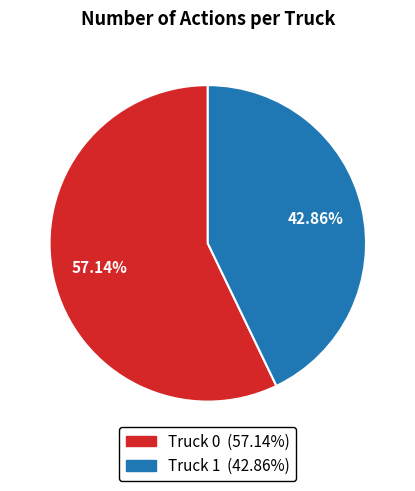

What is the total percentage of Truck 1 and Truck 0?

100.0%